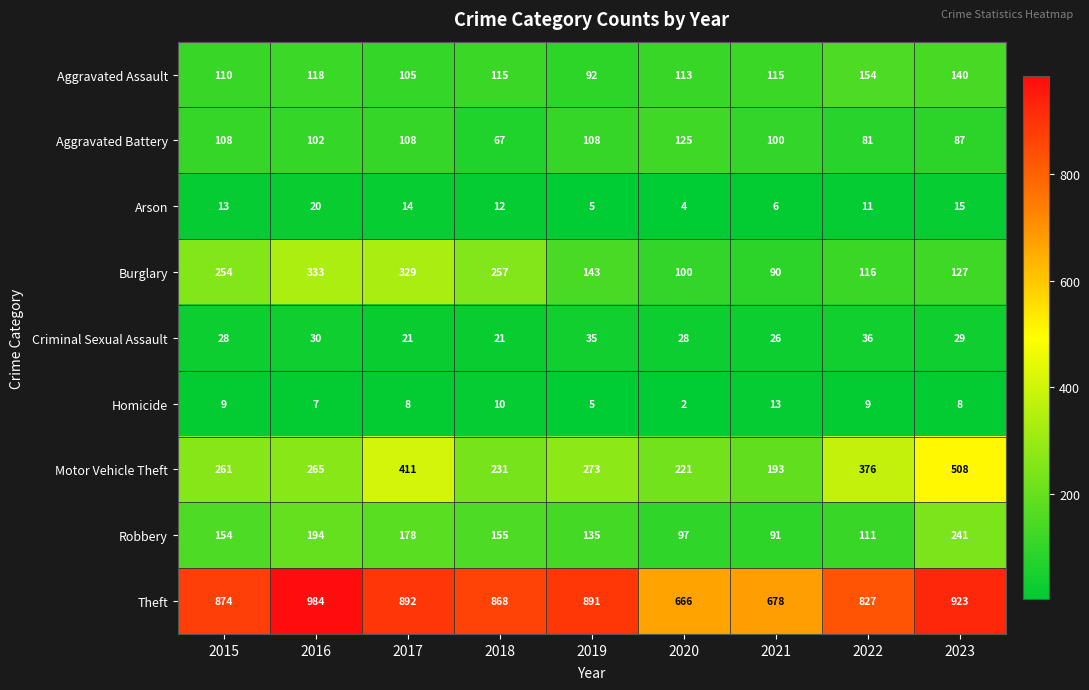

What is the sum of all Burglary values?

1749